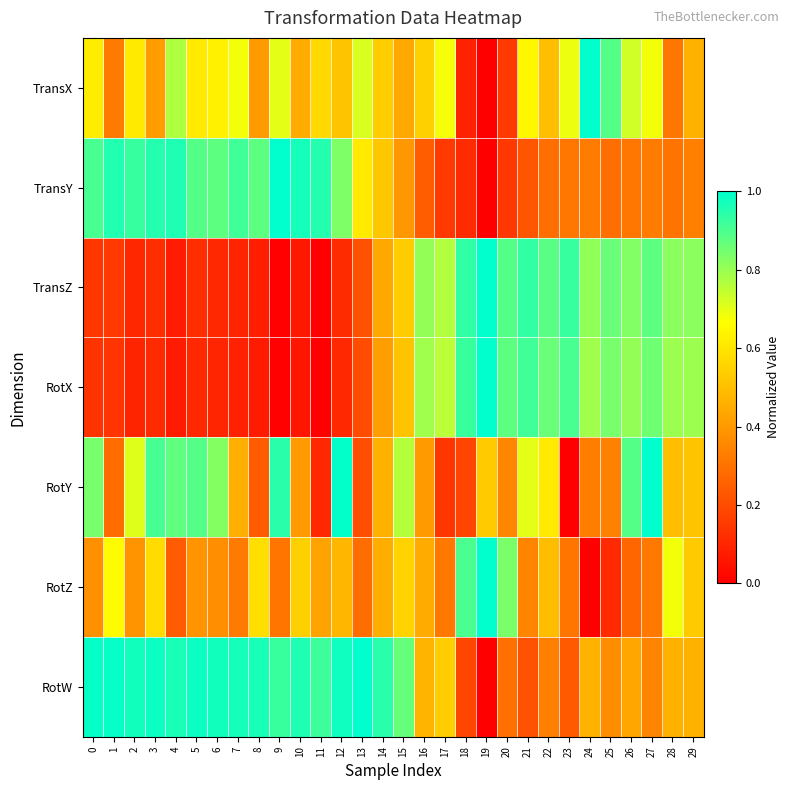

Reading right to left, transcribe all the data shown in this chart.

TransX: 29=0.5	28=0.3	27=0.7	26=0.7	25=0.9	24=1.0	23=0.7	22=0.5	21=0.6	20=0.2	19=0.0	18=0.1	17=0.7	16=0.5	15=0.4	14=0.5	13=0.7	12=0.5	11=0.6	10=0.4	9=0.7	8=0.4	7=0.7	6=0.6	5=0.6	4=0.8	3=0.4	2=0.6	1=0.3	0=0.6
TransY: 29=0.3	28=0.3	27=0.3	26=0.3	25=0.3	24=0.3	23=0.3	22=0.3	21=0.2	20=0.1	19=0.0	18=0.1	17=0.2	16=0.2	15=0.4	14=0.5	13=0.6	12=0.8	11=1.0	10=1.0	9=1.0	8=0.9	7=0.9	6=0.9	5=0.9	4=1.0	3=0.9	2=0.9	1=1.0	0=0.9
TransZ: 29=0.8	28=0.8	27=0.9	26=0.8	25=0.9	24=0.8	23=0.9	22=0.9	21=0.9	20=0.9	19=1.0	18=0.9	17=0.8	16=0.8	15=0.5	14=0.4	13=0.2	12=0.1	11=0.0	10=0.1	9=0.0	8=0.1	7=0.1	6=0.1	5=0.1	4=0.1	3=0.1	2=0.1	1=0.1	0=0.1
RotX: 29=0.8	28=0.8	27=0.9	26=0.8	25=0.8	24=0.8	23=0.9	22=0.9	21=0.9	20=0.9	19=1.0	18=0.9	17=0.8	16=0.8	15=0.5	14=0.4	13=0.2	12=0.1	11=0.0	10=0.1	9=0.0	8=0.1	7=0.1	6=0.1	5=0.1	4=0.1	3=0.1	2=0.1	1=0.1	0=0.1
RotY: 29=0.5	28=0.5	27=1.0	26=0.9	25=0.3	24=0.3	23=0.0	22=0.6	21=0.7	20=0.4	19=0.5	18=0.2	17=0.1	16=0.4	15=0.8	14=0.5	13=0.2	12=1.0	11=0.1	10=0.4	9=0.9	8=0.2	7=0.5	6=0.8	5=0.9	4=0.9	3=0.9	2=0.7	1=0.3	0=0.8
RotZ: 29=0.5	28=0.7	27=0.3	26=0.3	25=0.1	24=0.0	23=0.3	22=0.5	21=0.3	20=0.8	19=1.0	18=0.9	17=0.3	16=0.4	15=0.6	14=0.5	13=0.3	12=0.5	11=0.4	10=0.5	9=0.3	8=0.6	7=0.3	6=0.4	5=0.4	4=0.2	3=0.6	2=0.4	1=0.7	0=0.4
RotW: 29=0.5	28=0.5	27=0.3	26=0.4	25=0.4	24=0.5	23=0.2	22=0.3	21=0.2	20=0.3	19=0.0	18=0.2	17=0.5	16=0.5	15=0.9	14=0.9	13=1.0	12=1.0	11=0.9	10=1.0	9=0.9	8=1.0	7=1.0	6=1.0	5=1.0	4=1.0	3=1.0	2=1.0	1=1.0	0=1.0